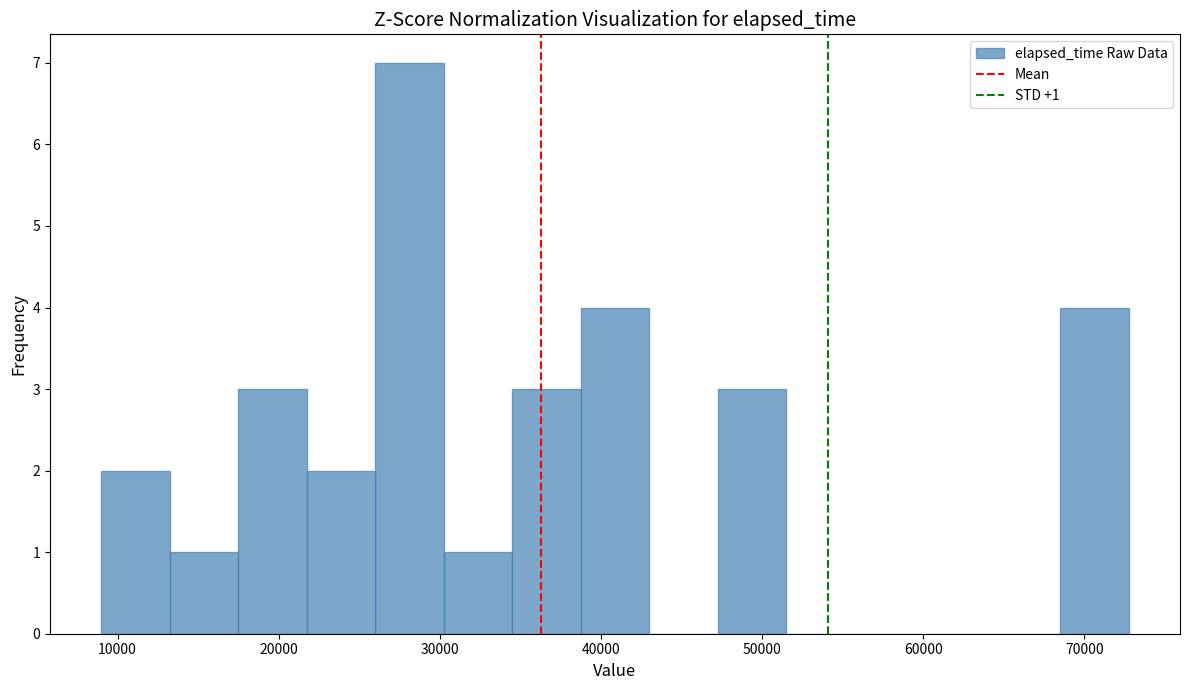

Which range on the x-axis has the tallest bar?

26000 to 30000